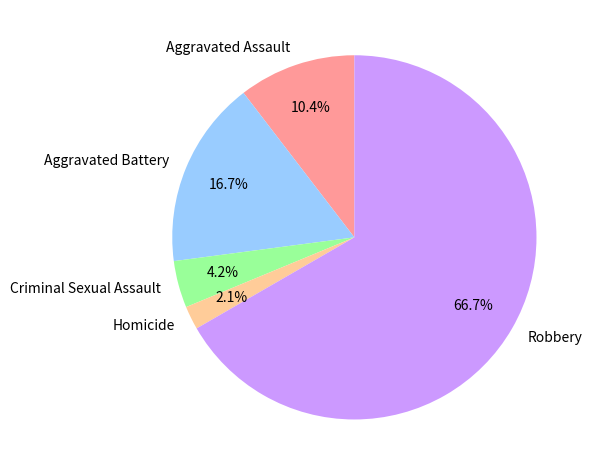

How many segments does this pie chart have?

5